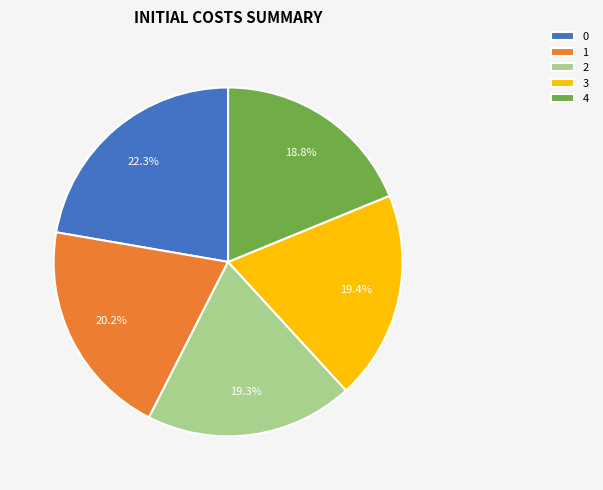

What is the ratio of the value at 1 to the value at 4?

1.1